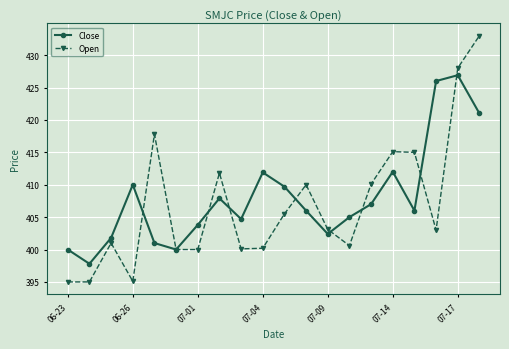

Count the number of categories in the chart.

20